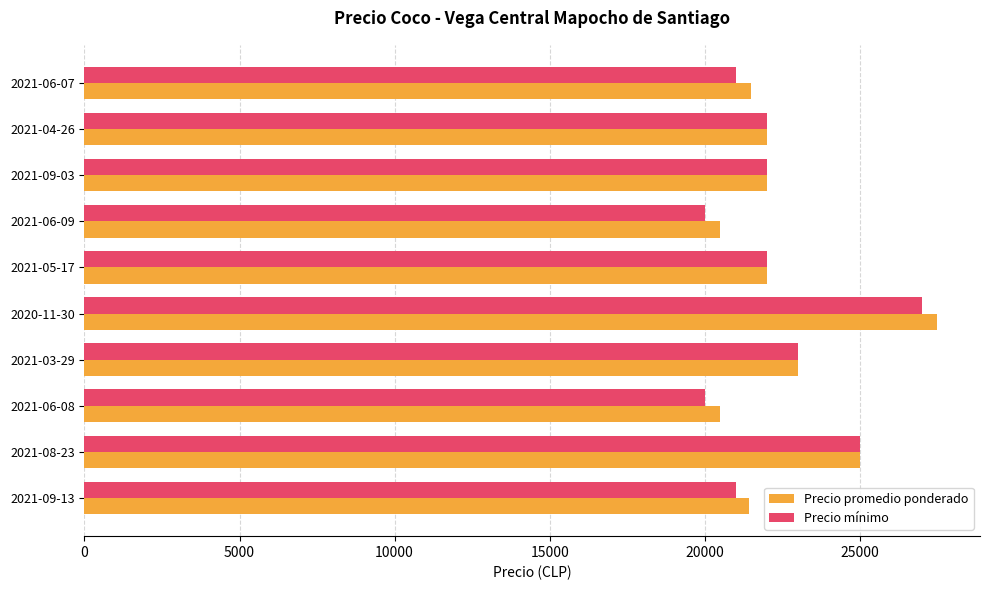

At how many categories does at least one series exceed 25876?

1